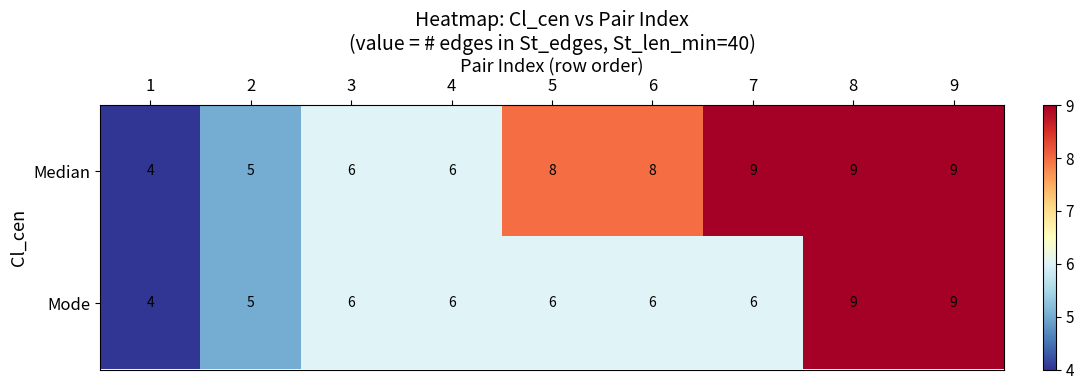

Count the number of categories in the chart.

9